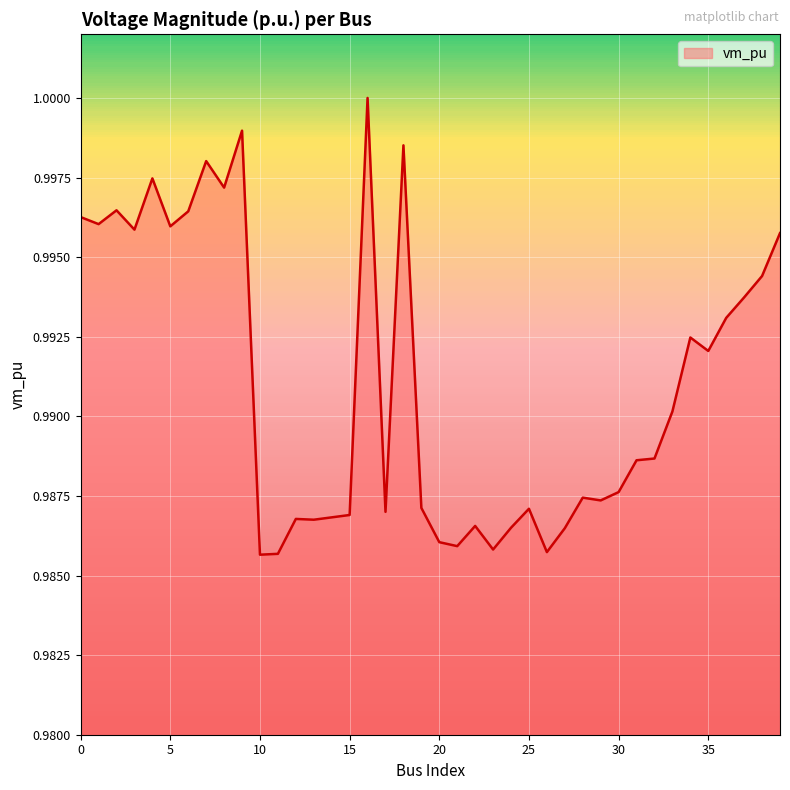

List the labels in order of value, largest first.

16, 9, 18, 7, 4, 8, 2, 6, 0, 1, 5, 3, 39, 38, 37, 36, 34, 35, 33, 32, 31, 30, 28, 29, 19, 25, 17, 15, 14, 12, 13, 22, 24, 27, 20, 21, 23, 26, 11, 10